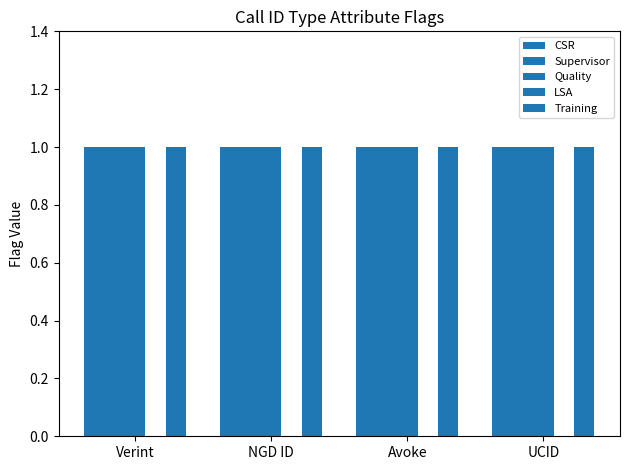

What are all the series names shown in the legend?

CSR, Supervisor, Quality, LSA, Training